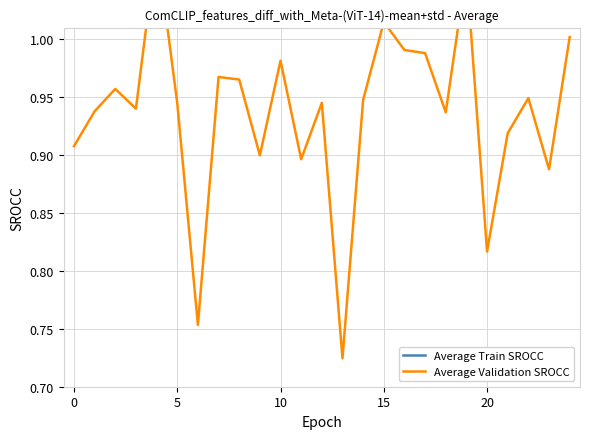

True or false: Average Validation SROCC and Average Train SROCC intersect in this chart.

False